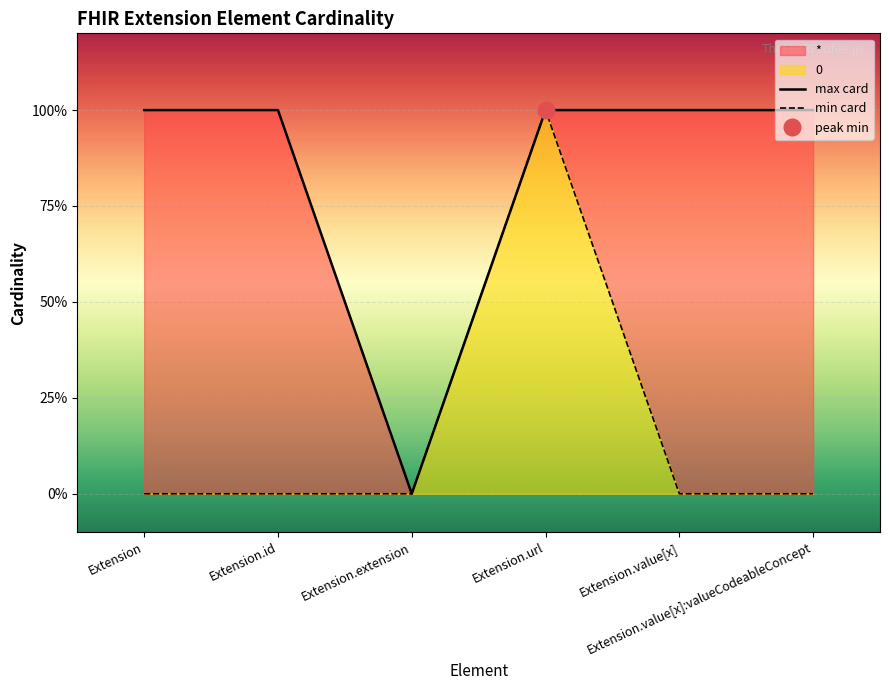

How many values in min card are above zero?

1